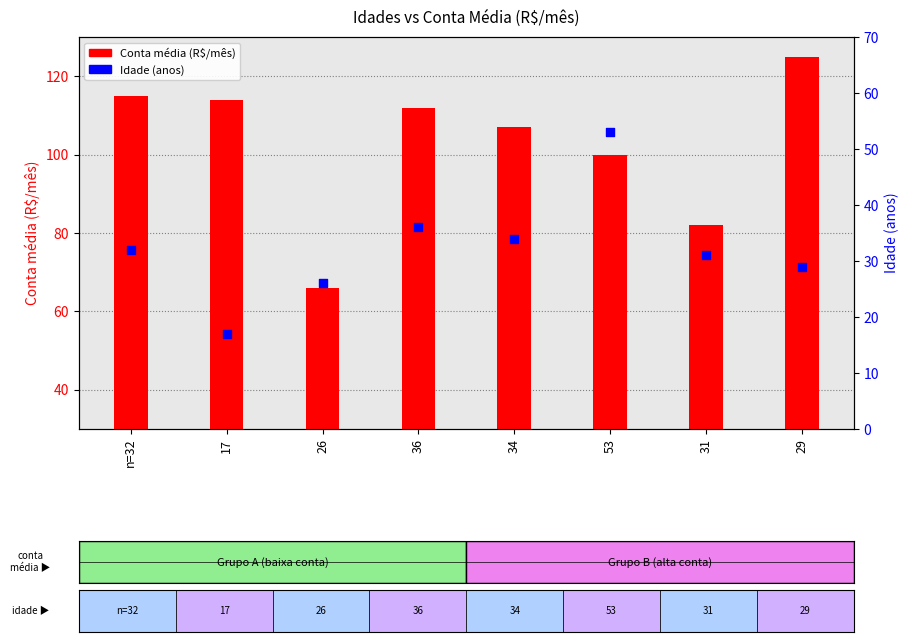

Which series has the largest Y range (max minus min)?

Conta média (R$/mês)